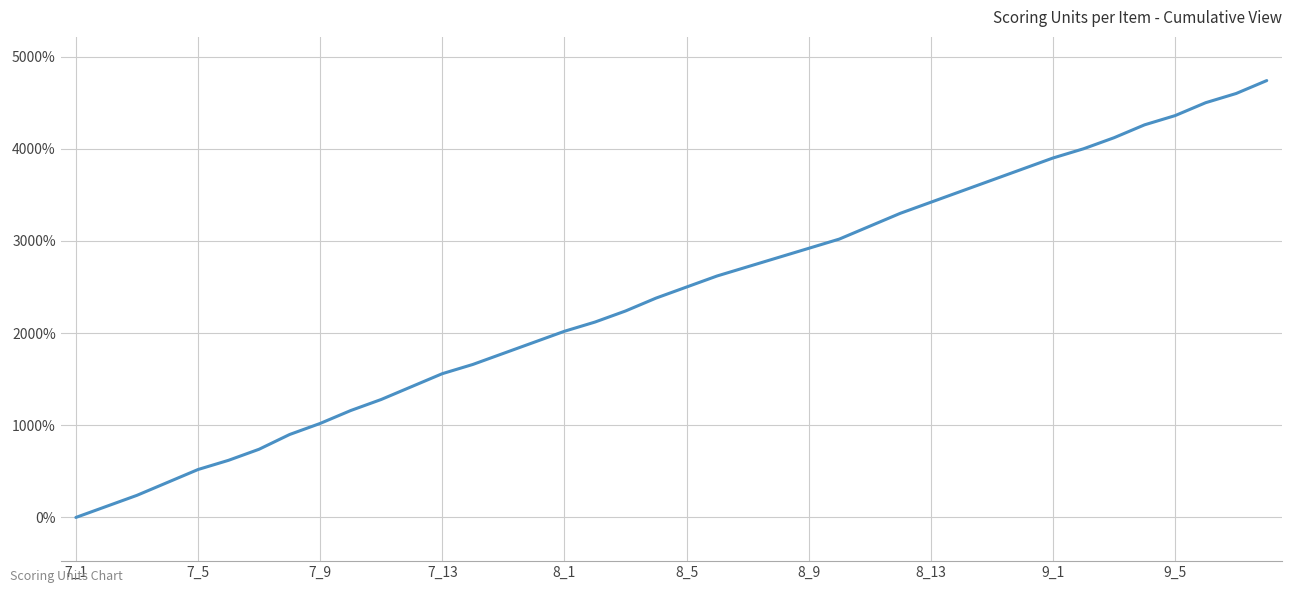

What is the difference between the maximum and minimum values?

4740.0